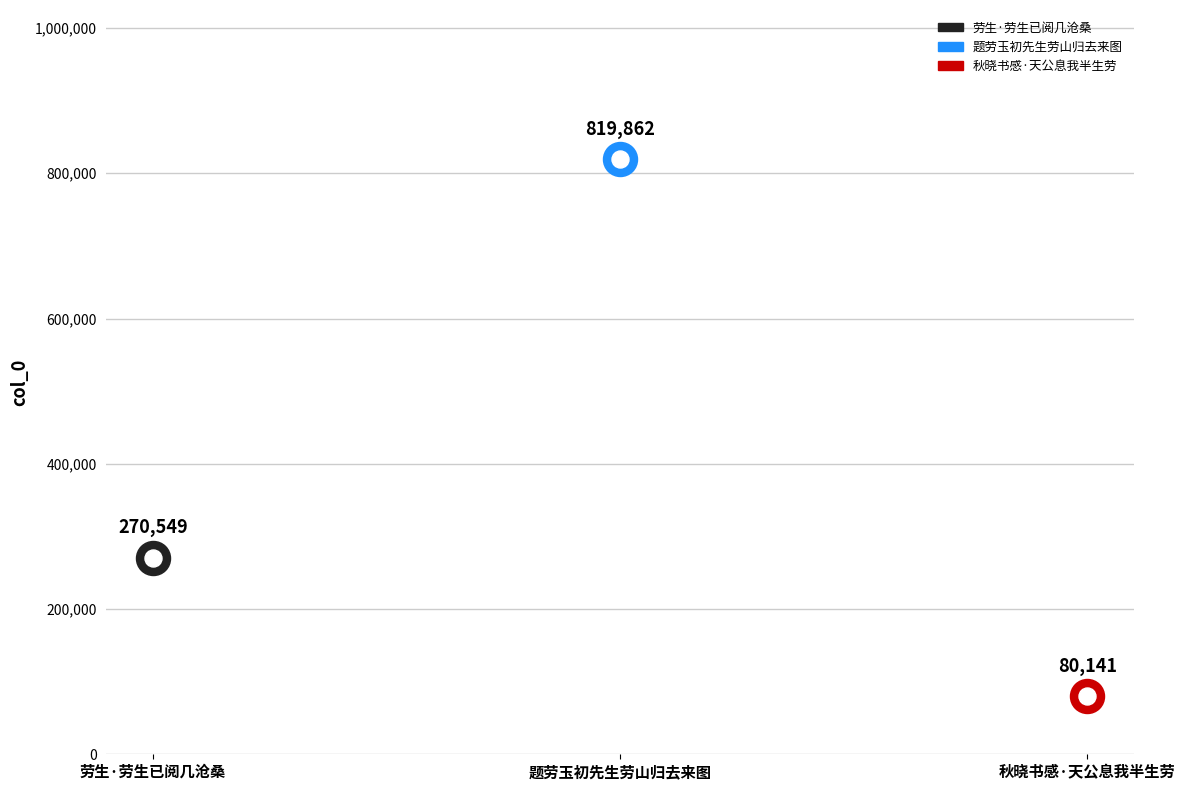

What is the change in value from 劳生·劳生已阅几沧桑 to 题劳玉初先生劳山归去来图?

+549313